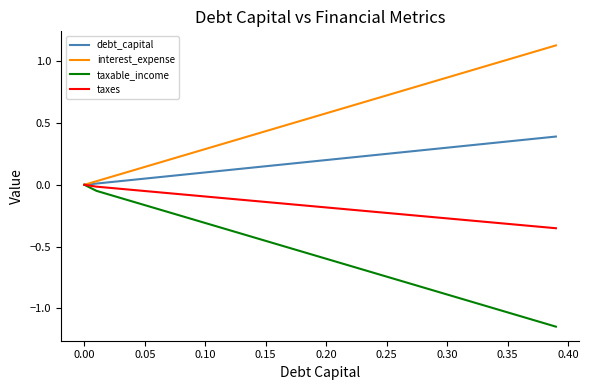

Which series has the largest total across all categories?

interest_expense